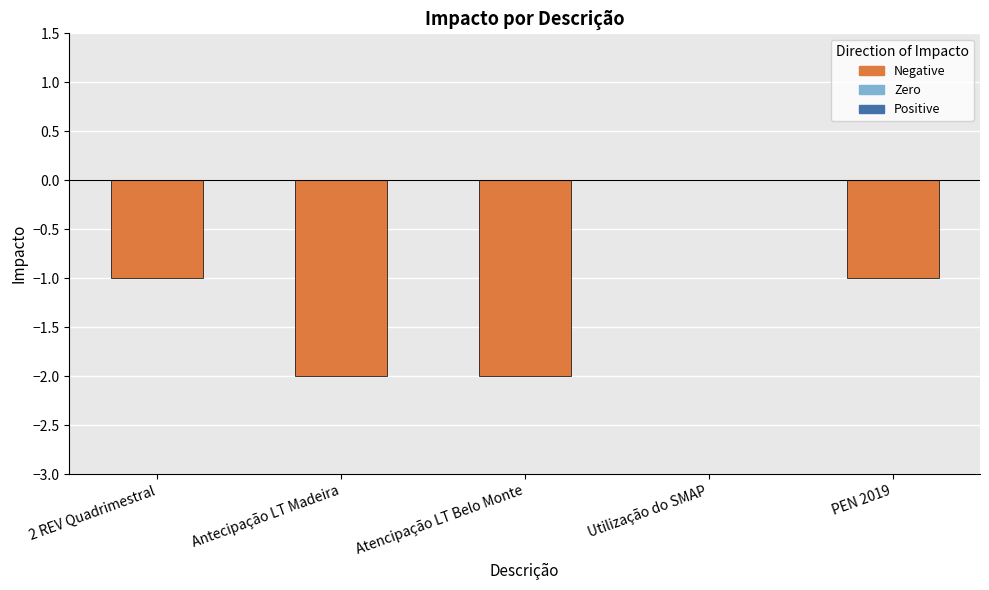

What position from the right is Antecipação LT Madeira?

3